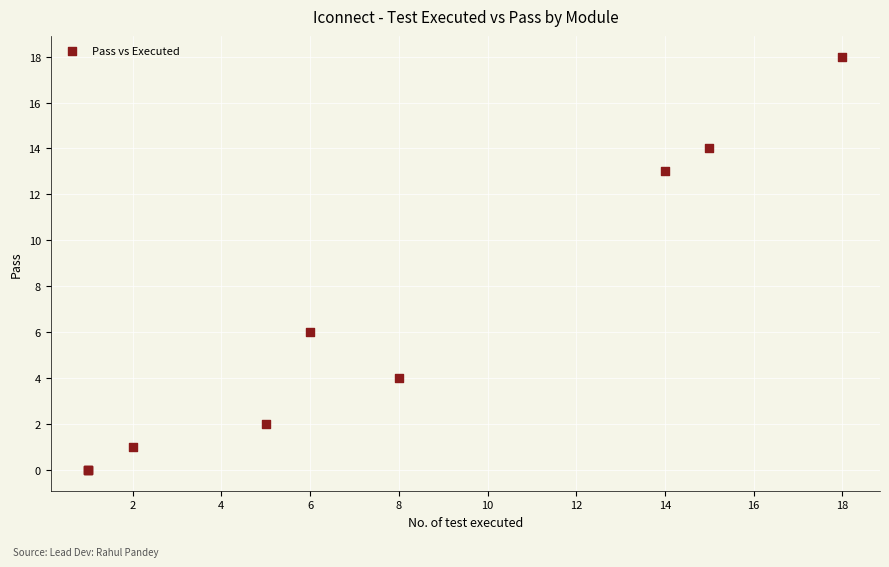

What Y value in the scatter plot is closest to 9?

6